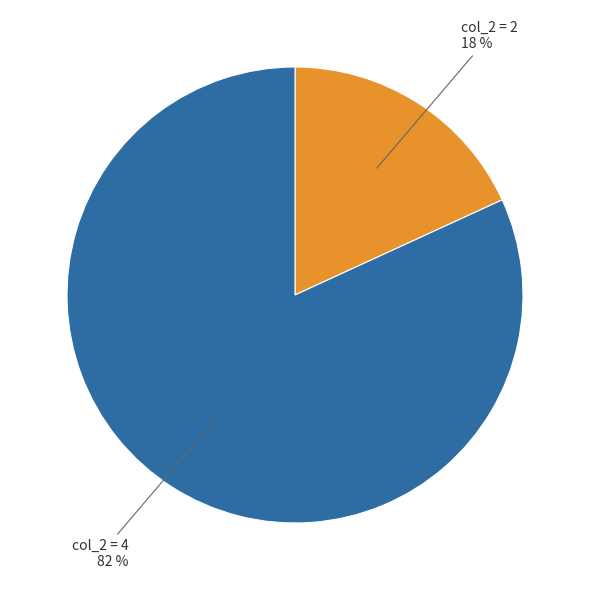

To the nearest percent, what is the average slice percentage?

50%